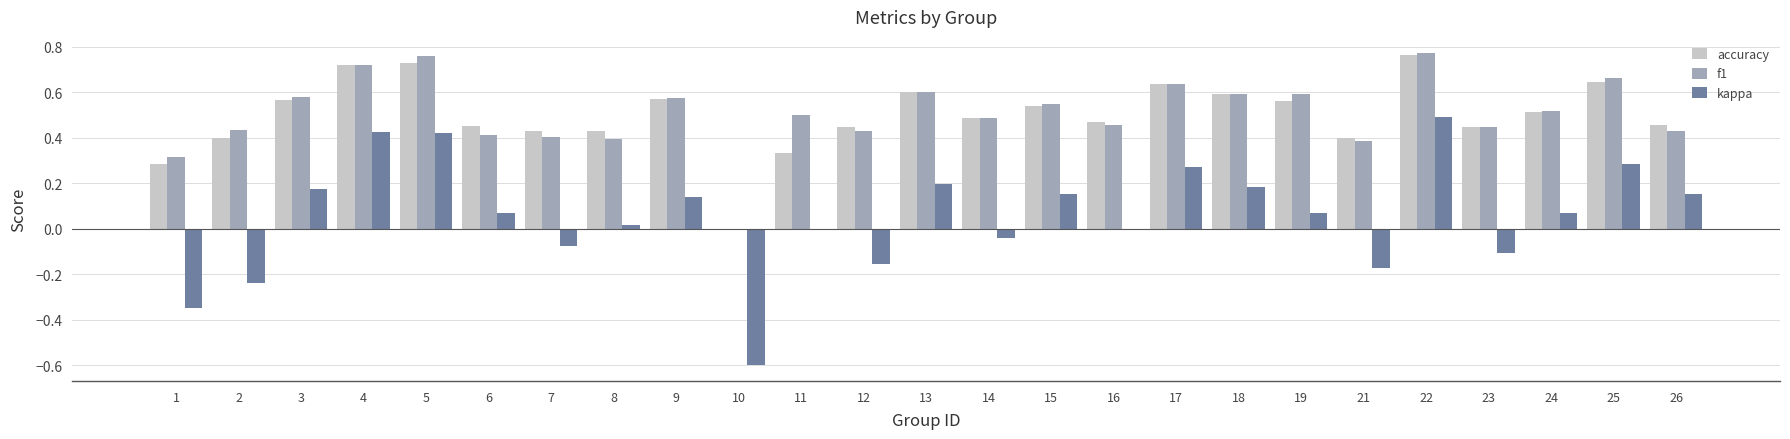

Is the value of accuracy at 4 greater than the value of f1 at 14?

Yes